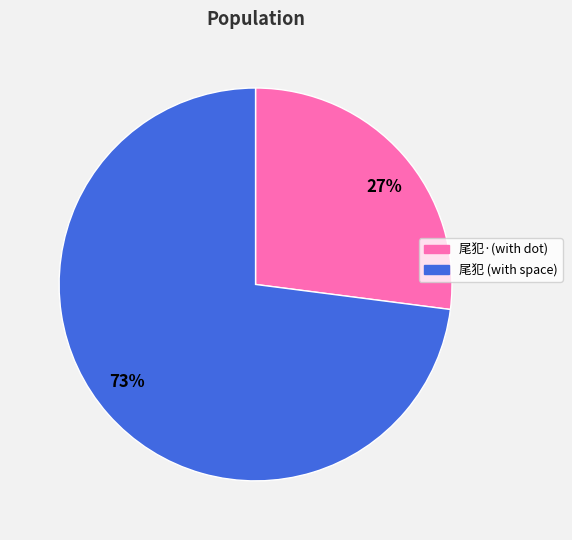

To the nearest percent, what is the difference between the largest and smallest slice percentages?

46%